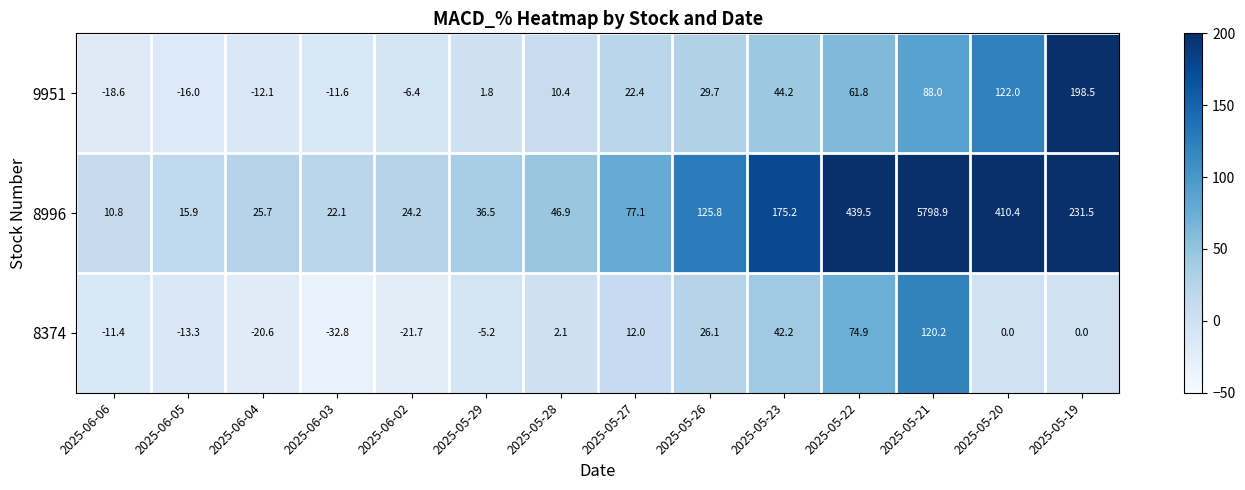

What is the total value across all series at 2025-05-21?

6007.1